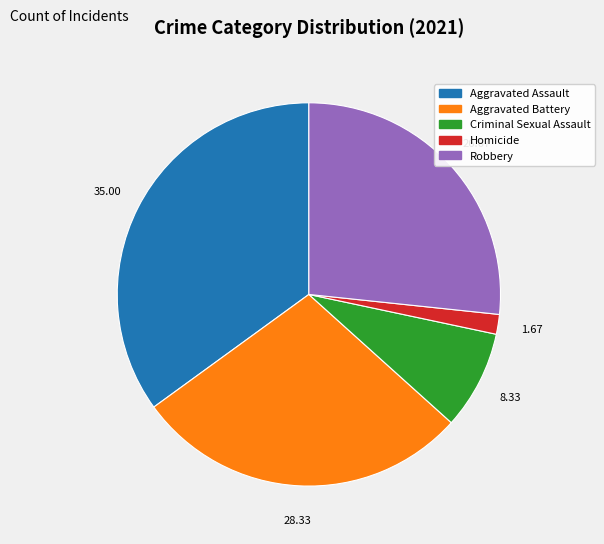

Is Aggravated Assault the majority of the pie?

No